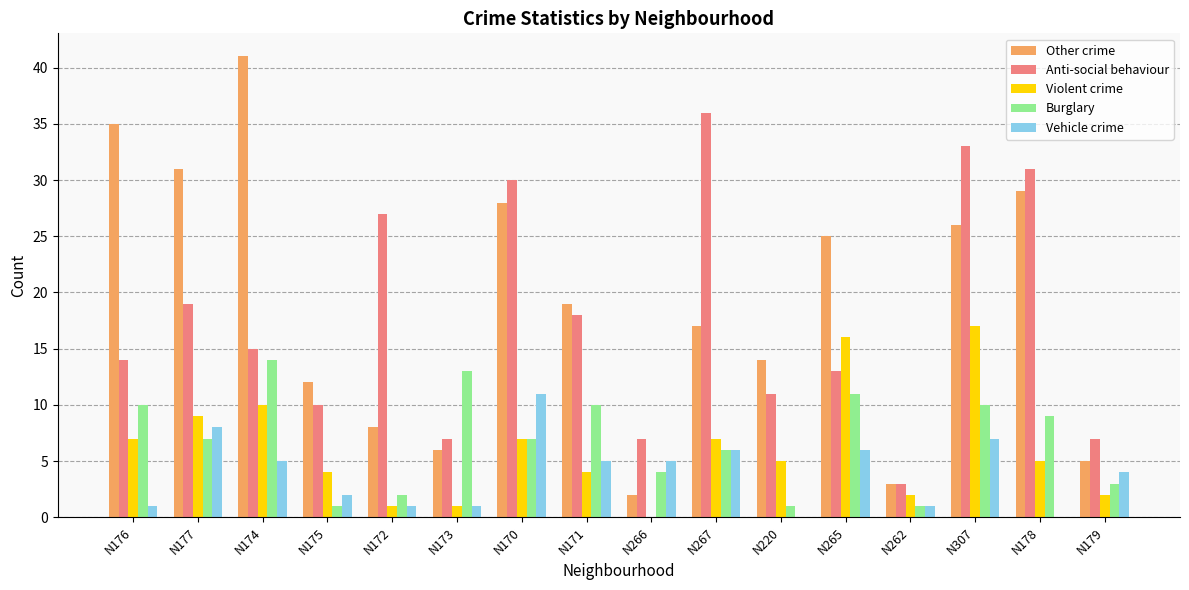

What is the sum of all Burglary values?

109